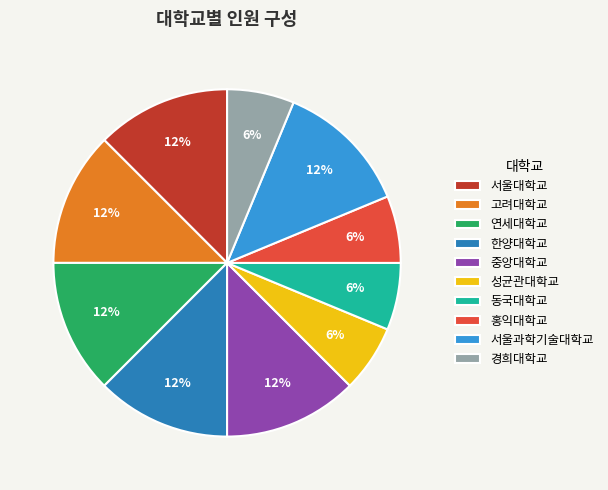

Is the sum of 홍익대학교 and 중앙대학교 greater than half?

No